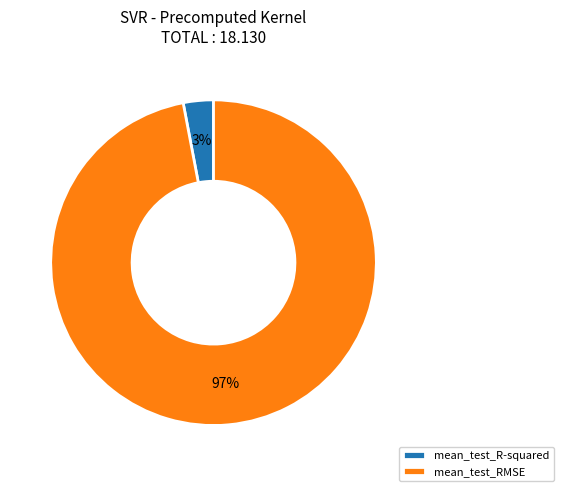

Between mean_test_RMSE and mean_test_R-squared, which is larger?

mean_test_RMSE